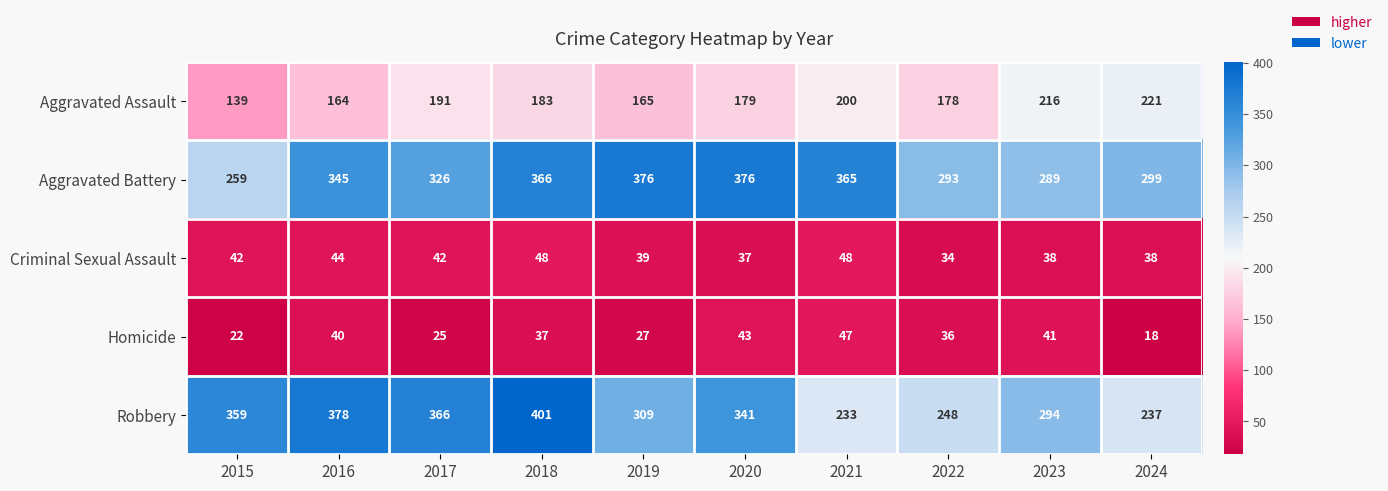

Rank the categories by Aggravated Assault value from lowest to highest.

2015, 2016, 2019, 2022, 2020, 2018, 2017, 2021, 2023, 2024